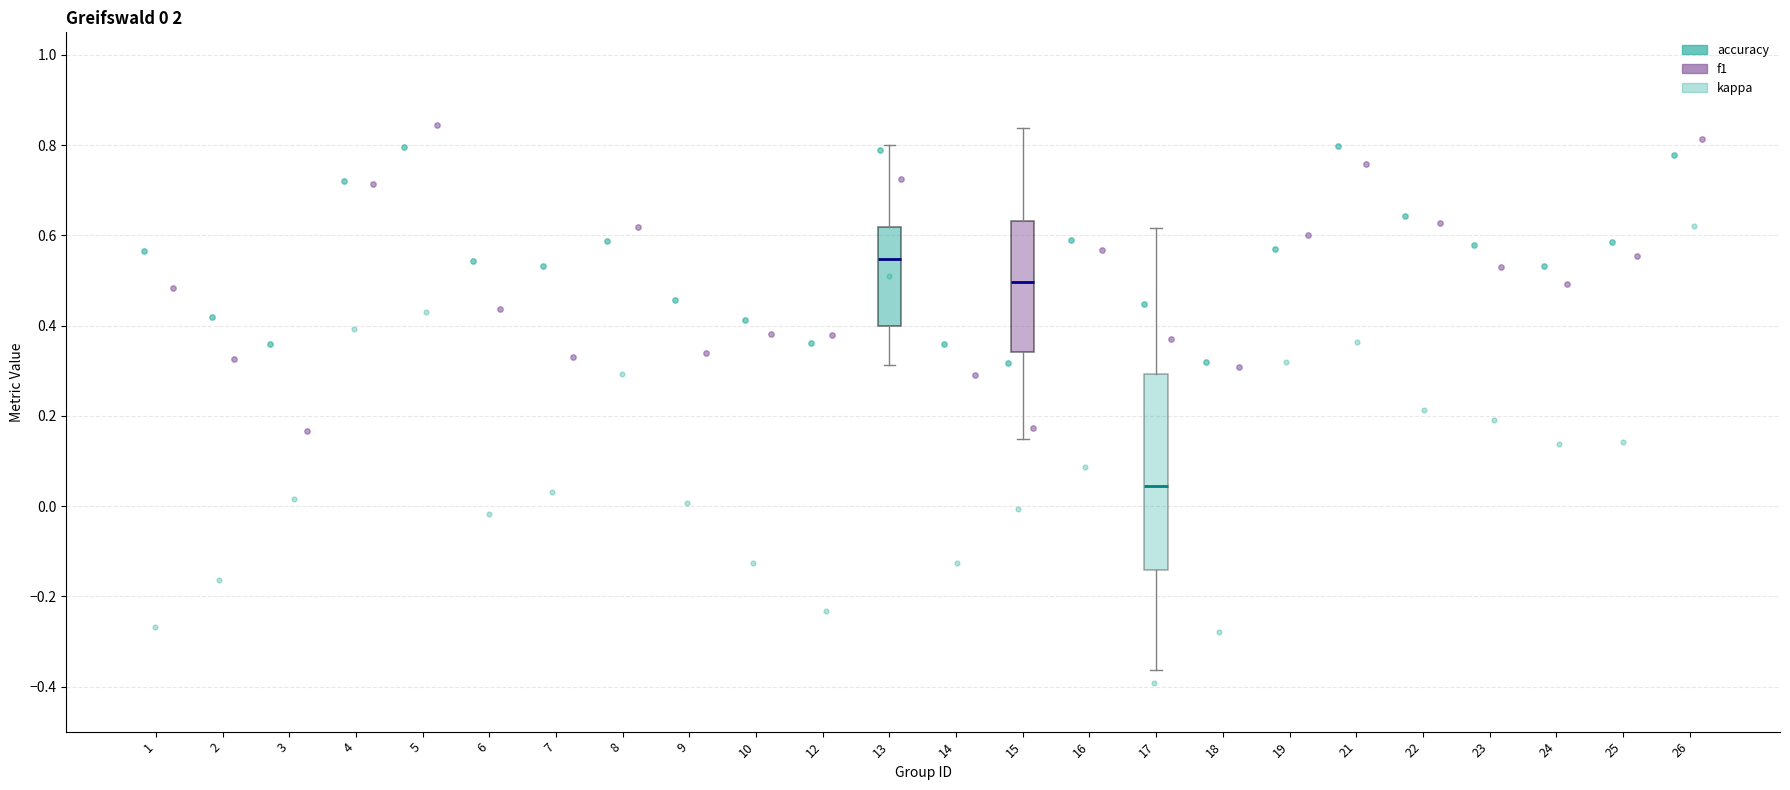

Reading left to right, read every box against the y-axis: the position of its median line, the range the box covers, and the ends of its whiskers. The values are not printed on the chart, so give them approximately, as read against the axis.

13: median 0.54, box 0.40 to 0.62, whiskers 0.32 to 0.80
15: median 0.50, box 0.34 to 0.64, whiskers 0.14 to 0.84
17: median 0.04, box -0.14 to 0.30, whiskers -0.36 to 0.62